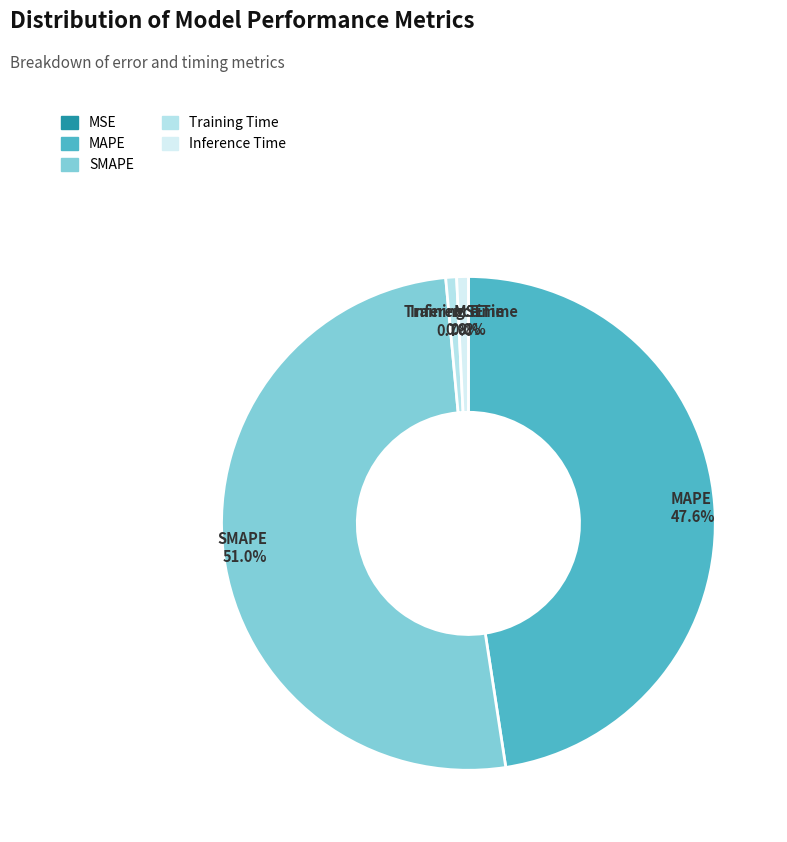

How much of the chart is everything except Training Time?

99.3%